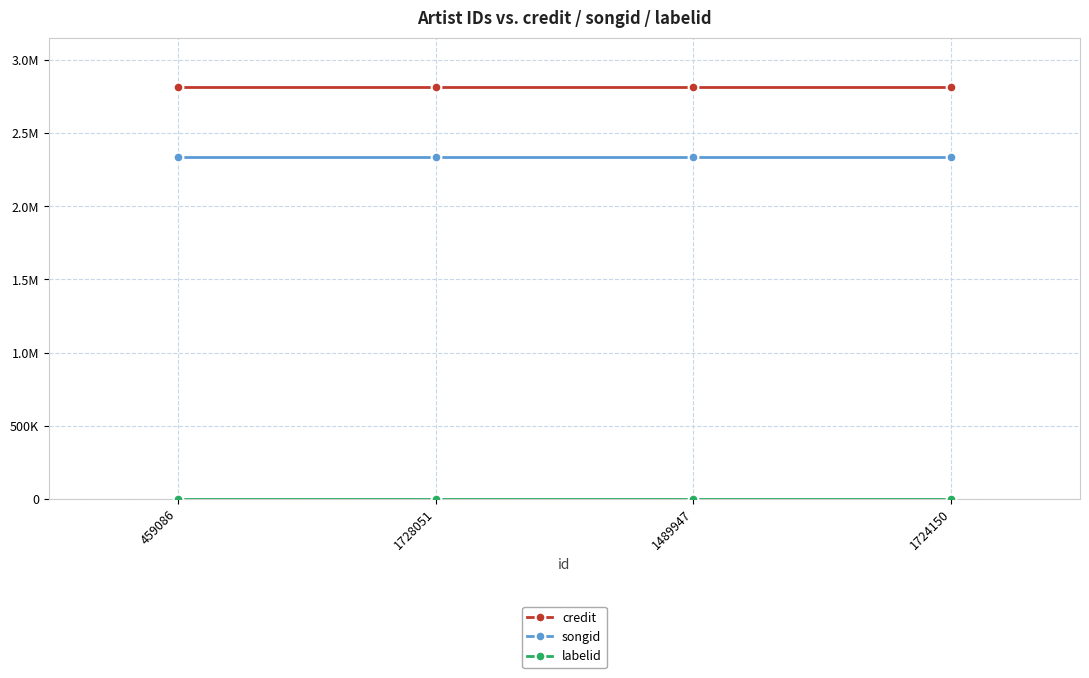

What is the total value across all series at 459086?

5152604